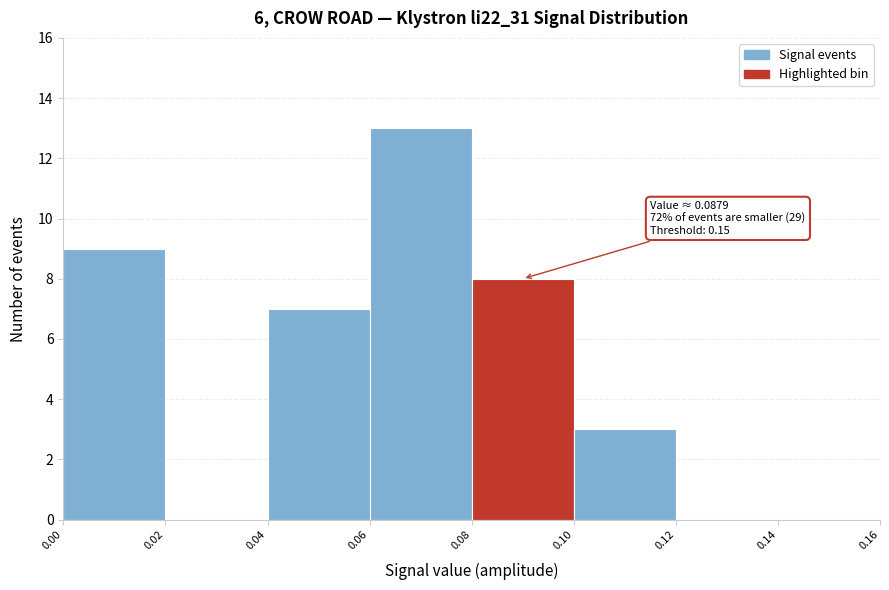

Which range on the x-axis has the tallest bar?

0.06 to 0.08